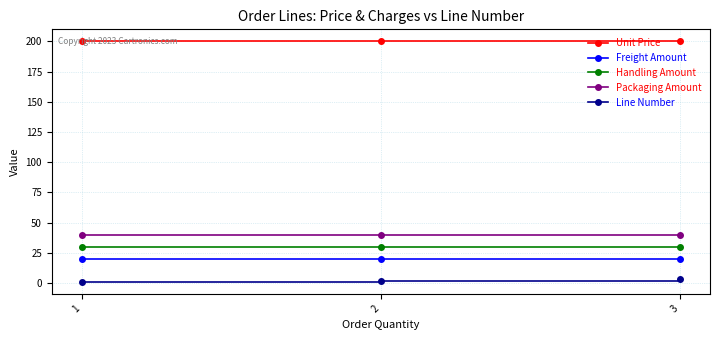

What is the difference between the highest and lowest values at 3?

197